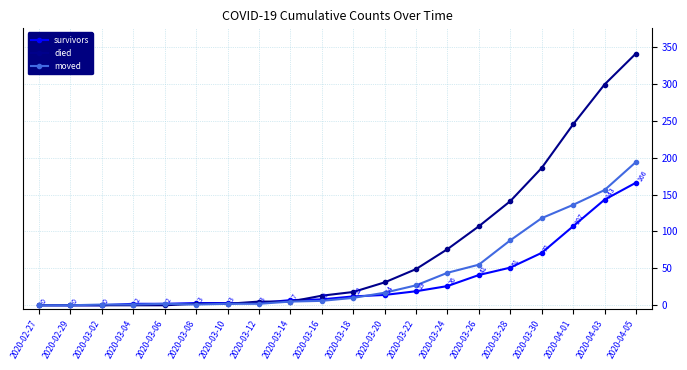

What is the sum of the died values at 2020-03-20 and 2020-03-06?

31